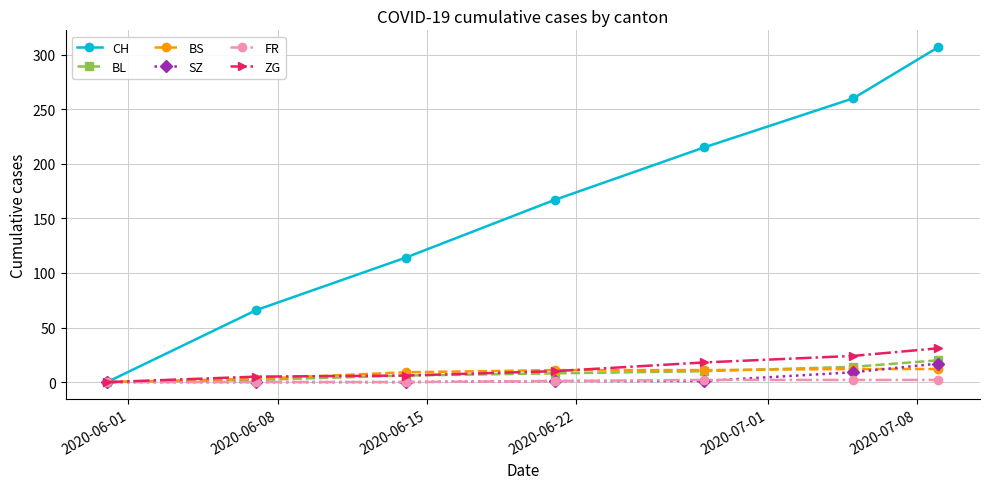

True or false: SZ has more than 2 points higher than both neighbors.

False